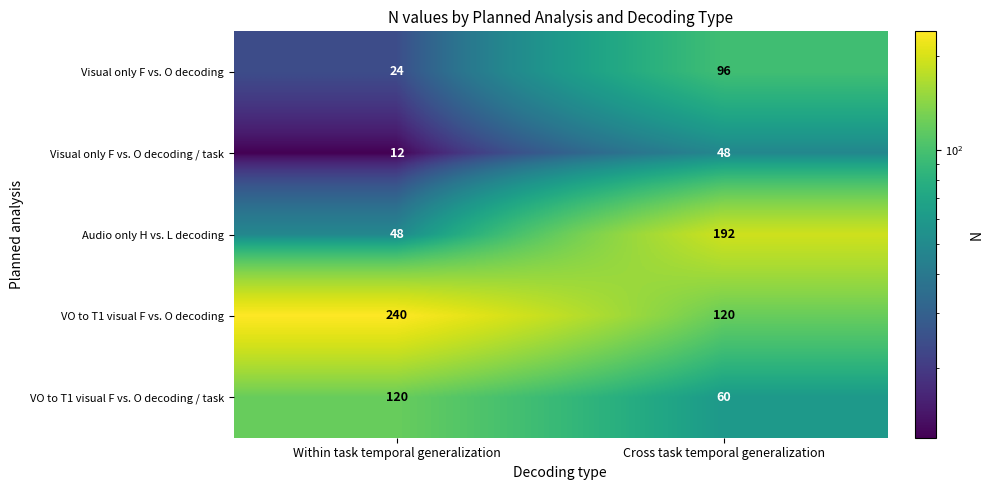

List the series in order of their peak value, lowest first.

Visual only F vs. O decoding / task, Visual only F vs. O decoding, VO to T1 visual F vs. O decoding / task, Audio only H vs. L decoding, VO to T1 visual F vs. O decoding